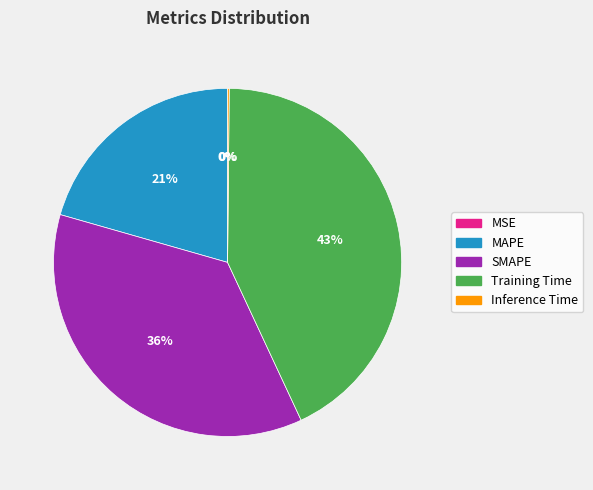

Which slice is the largest?

Training Time